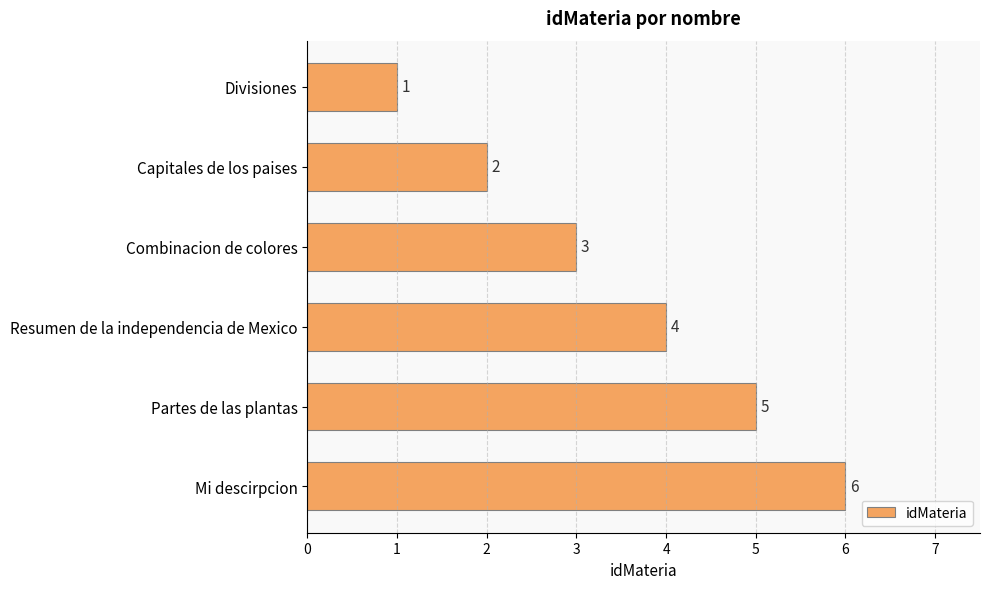

What is the change in value from Capitales de los paises to Partes de las plantas?

+3